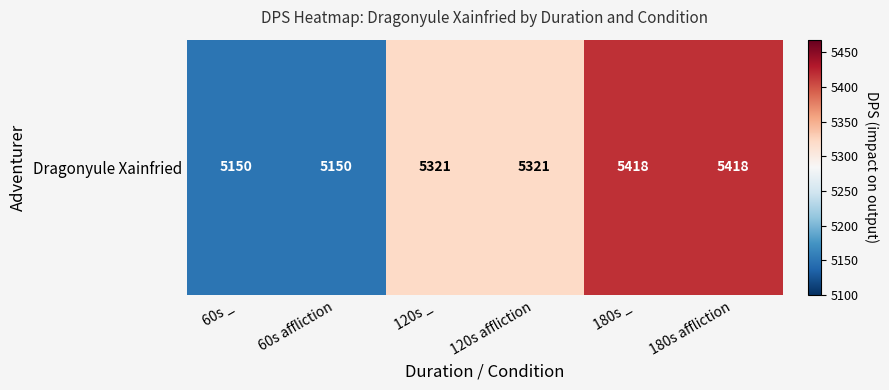

Reading left to right, what are all the values shown in this chart?

5150	5150	5321	5321	5418	5418